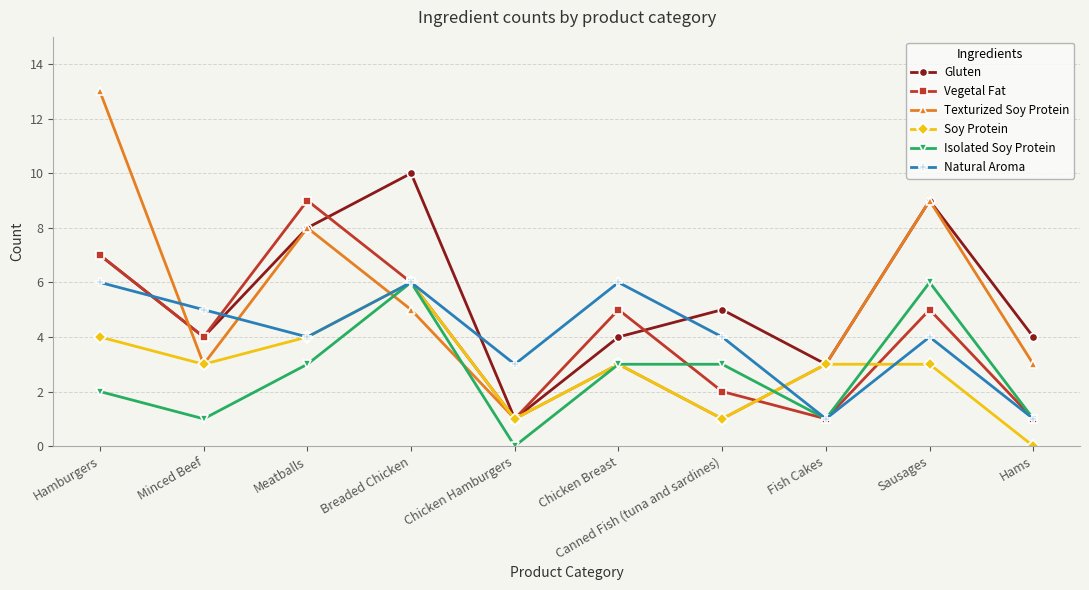

Reading left to right, list all the values displayed in this chart.

Gluten: Hamburgers=7	Minced Beef=4	Meatballs=8	Breaded Chicken=10	Chicken Hamburgers=1	Chicken Breast=4	Canned Fish (tuna and sardines)=5	Fish Cakes=3	Sausages=9	Hams=4
Vegetal Fat: Hamburgers=7	Minced Beef=4	Meatballs=9	Breaded Chicken=6	Chicken Hamburgers=1	Chicken Breast=5	Canned Fish (tuna and sardines)=2	Fish Cakes=1	Sausages=5	Hams=1
Texturized Soy Protein: Hamburgers=13	Minced Beef=3	Meatballs=8	Breaded Chicken=5	Chicken Hamburgers=1	Chicken Breast=3	Canned Fish (tuna and sardines)=1	Fish Cakes=3	Sausages=9	Hams=3
Soy Protein: Hamburgers=4	Minced Beef=3	Meatballs=4	Breaded Chicken=6	Chicken Hamburgers=1	Chicken Breast=3	Canned Fish (tuna and sardines)=1	Fish Cakes=3	Sausages=3	Hams=0
Isolated Soy Protein: Hamburgers=2	Minced Beef=1	Meatballs=3	Breaded Chicken=6	Chicken Hamburgers=0	Chicken Breast=3	Canned Fish (tuna and sardines)=3	Fish Cakes=1	Sausages=6	Hams=1
Natural Aroma: Hamburgers=6	Minced Beef=5	Meatballs=4	Breaded Chicken=6	Chicken Hamburgers=3	Chicken Breast=6	Canned Fish (tuna and sardines)=4	Fish Cakes=1	Sausages=4	Hams=1